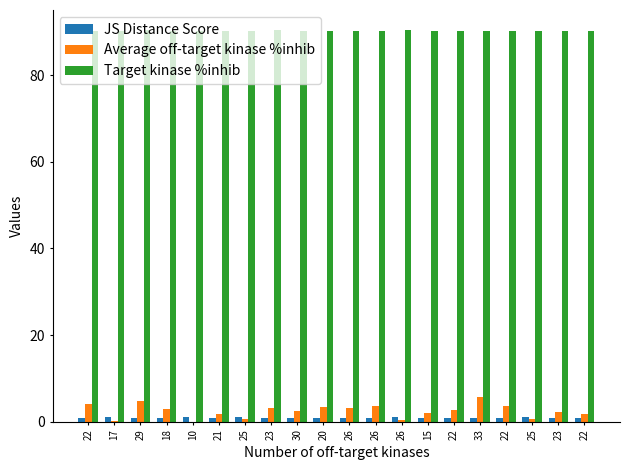

At which label does Target kinase %inhib reach its minimum?

17